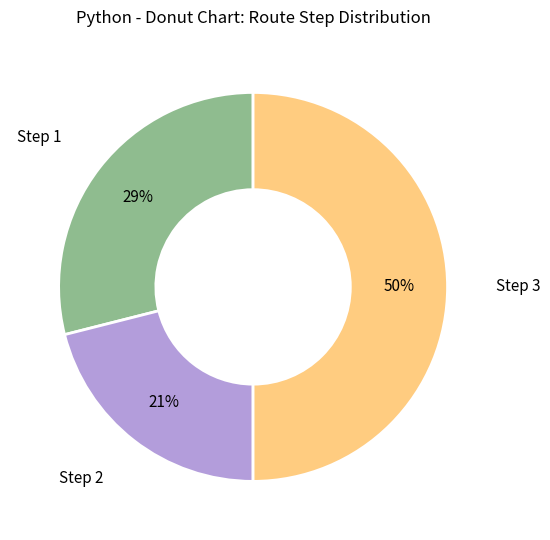

Approximately how many times larger is the value at Step 1 compared to Step 3?

0.6